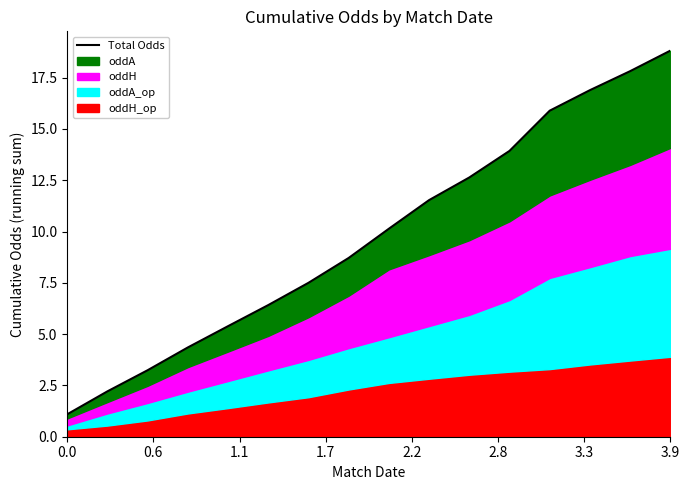

Is it true that the value at 13 is 27.1?

False